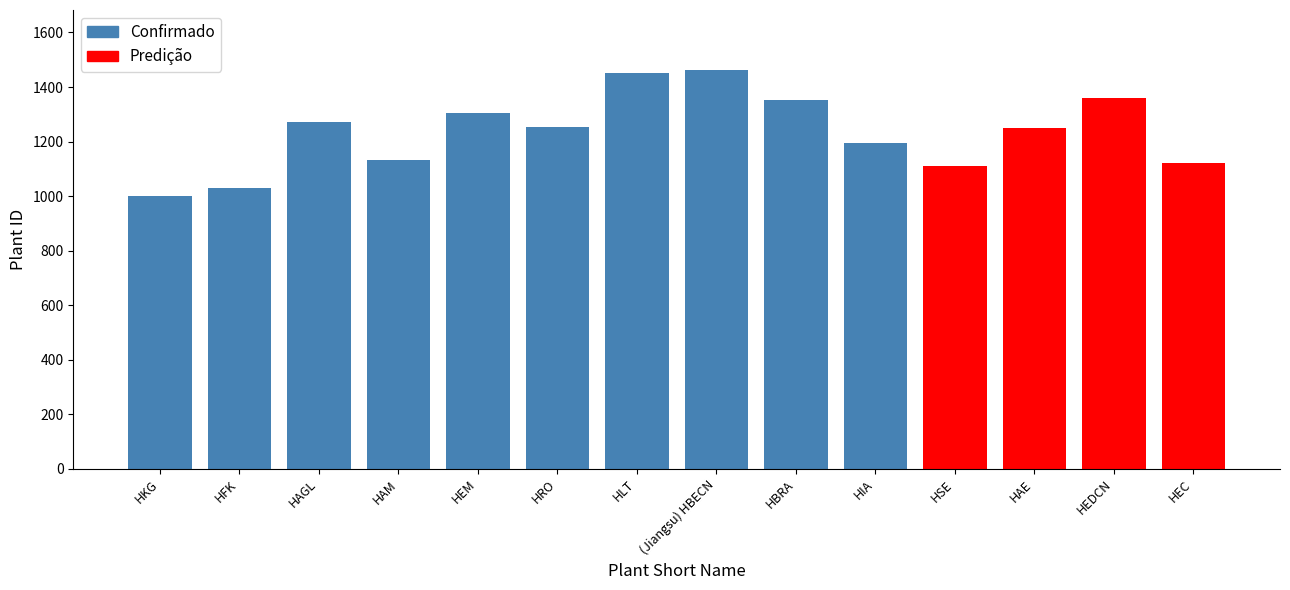

Is it true that the value at HAM is 1132?

True